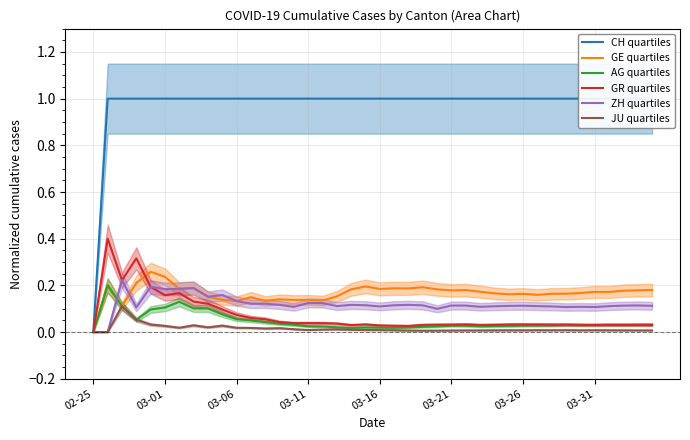

Is this an area chart (filled region under the line)?

No